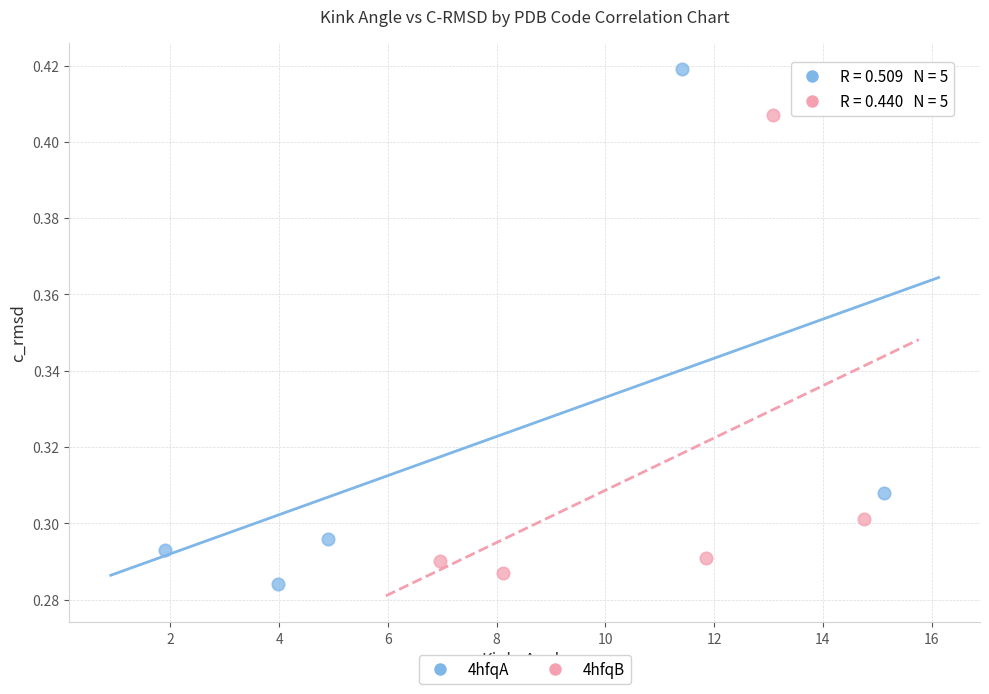

What are all the series names shown in the legend?

4hfqA, 4hfqB